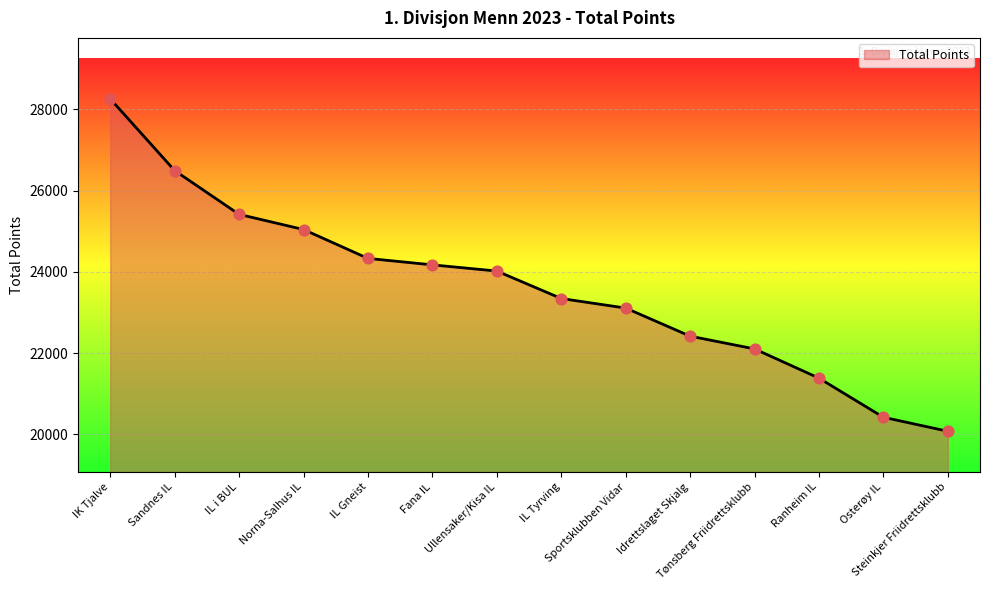

Approximately how many times larger is the value at Osterøy IL compared to IL i BUL?

0.8